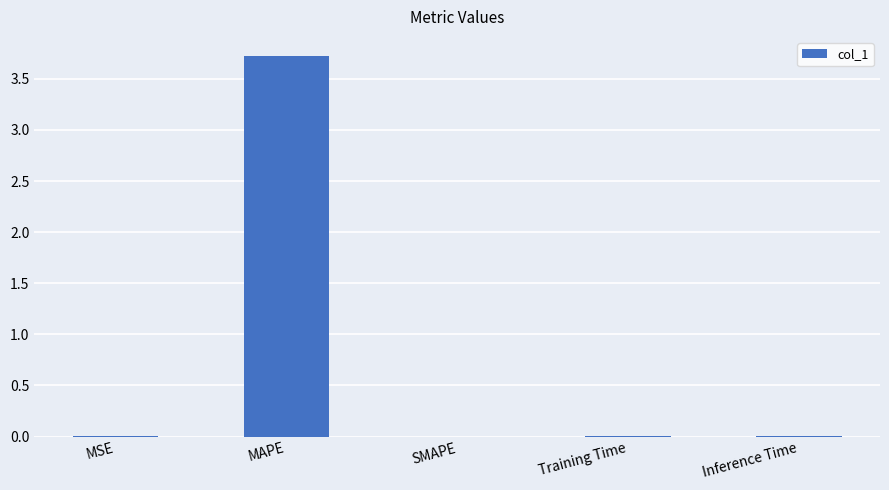

The value at MSE is 0.0. True or false?

True